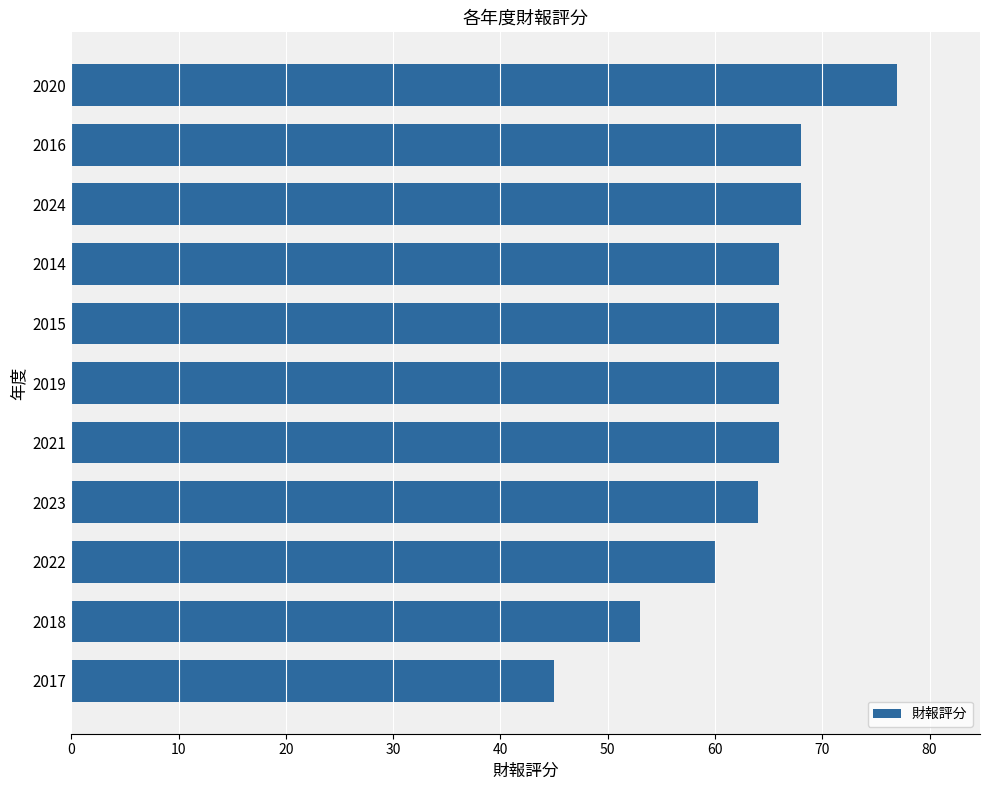

Reading bottom to top, list all the values displayed in this chart.

2017=45	2018=53	2022=60	2023=64	2021=66	2019=66	2015=66	2014=66	2024=68	2016=68	2020=77